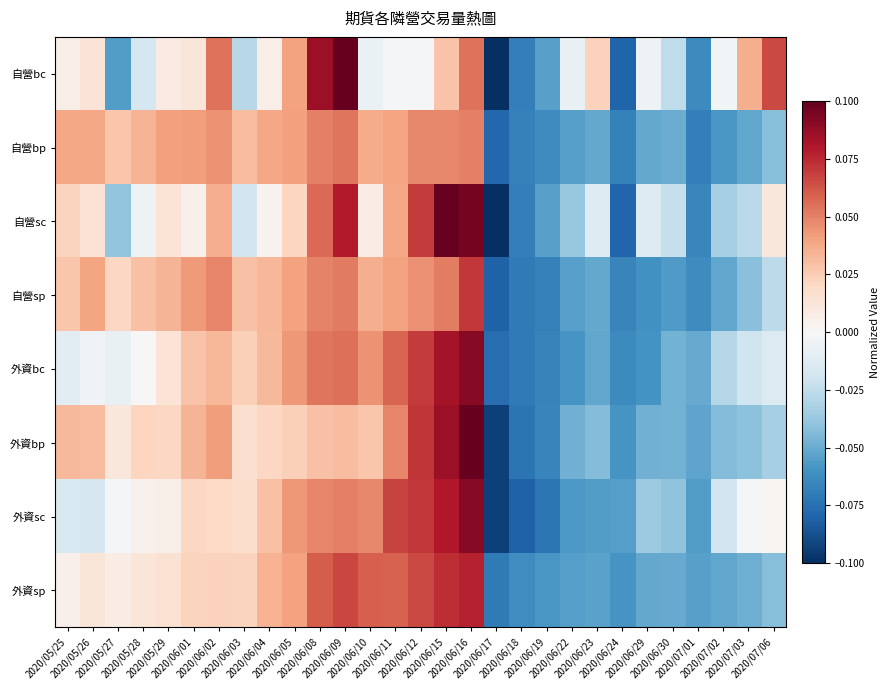

List the series in order of their peak value, highest first.

自營bc, 自營sc, 外資bp, 外資bc, 外資sc, 外資sp, 自營sp, 自營bp